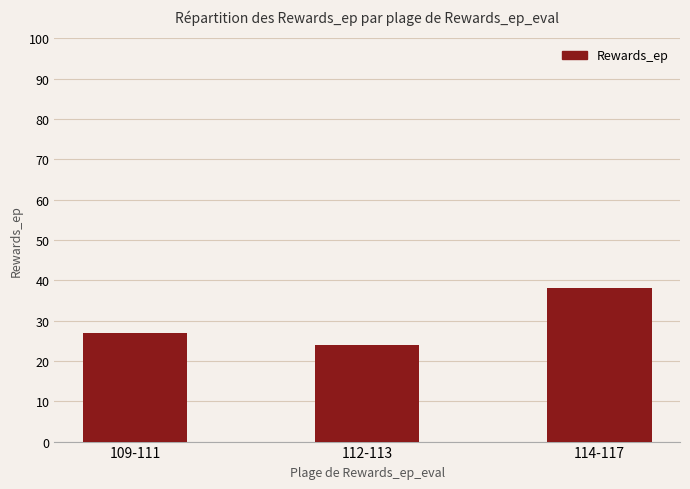

Which label corresponds to the largest value in the chart?

114-117